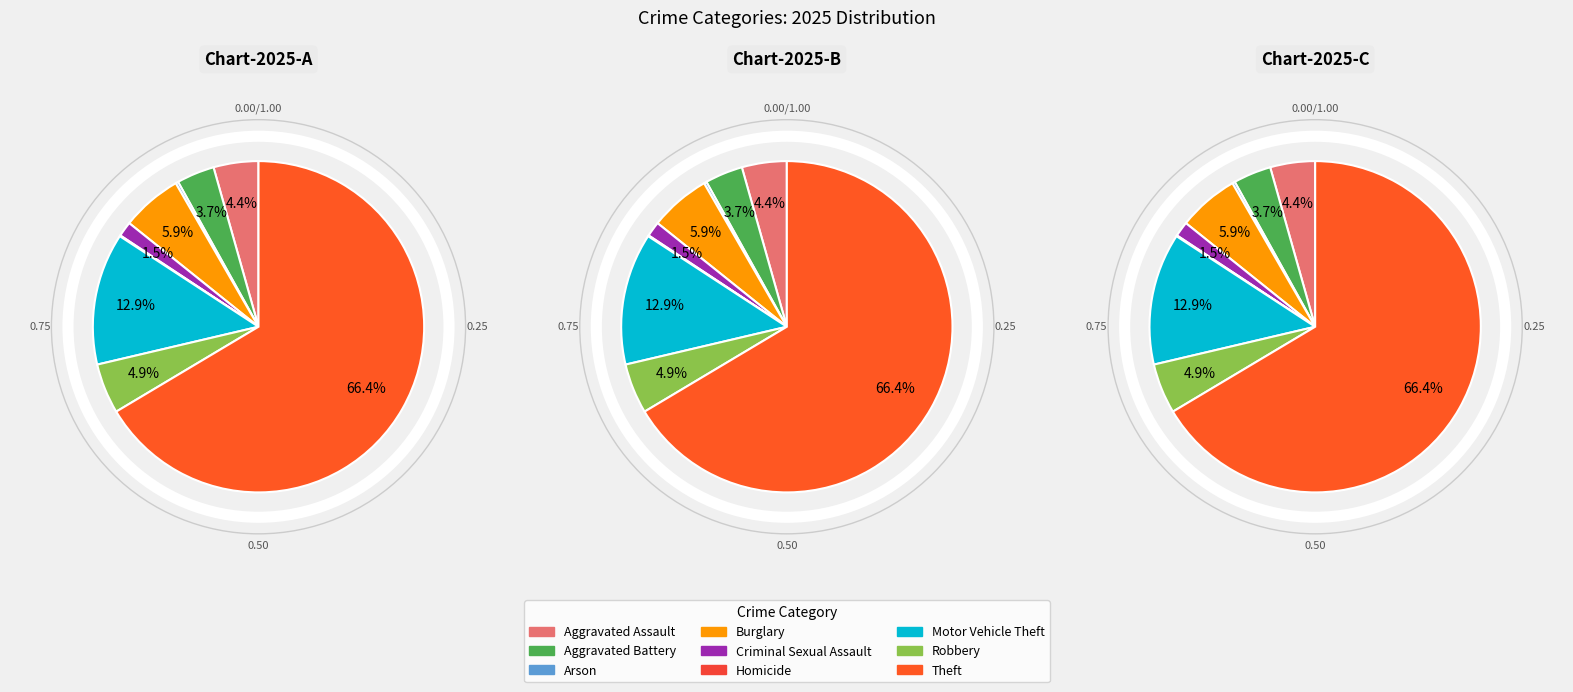

To the nearest percent, what portion does Theft represent?

66%